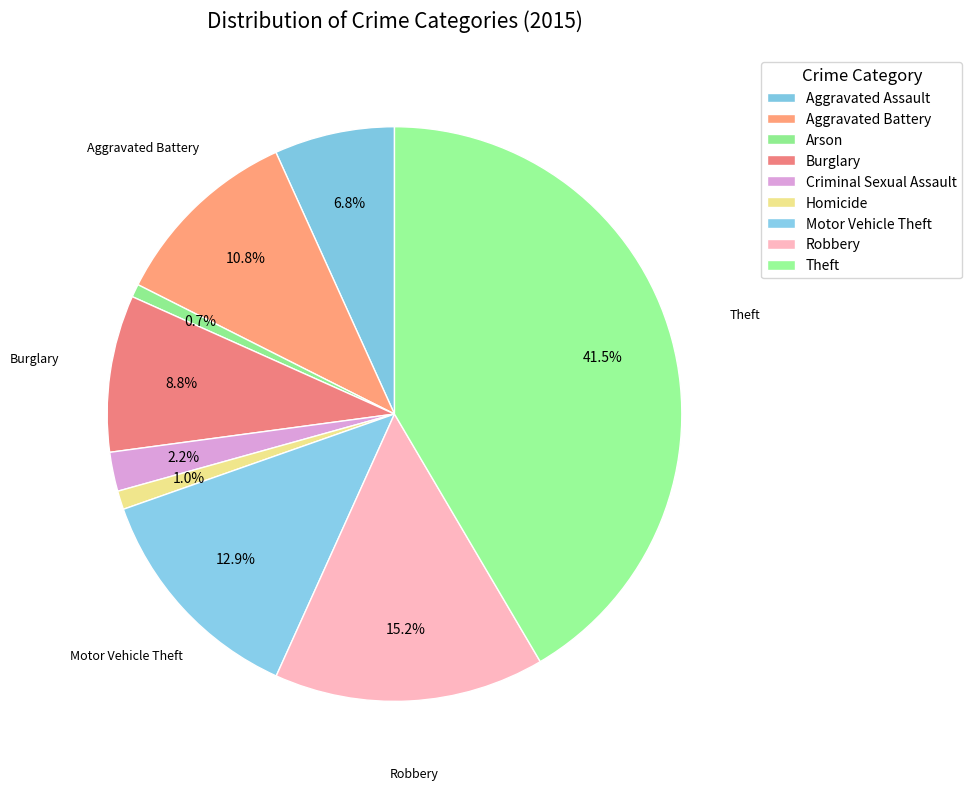

Count the number of slices in the pie.

9